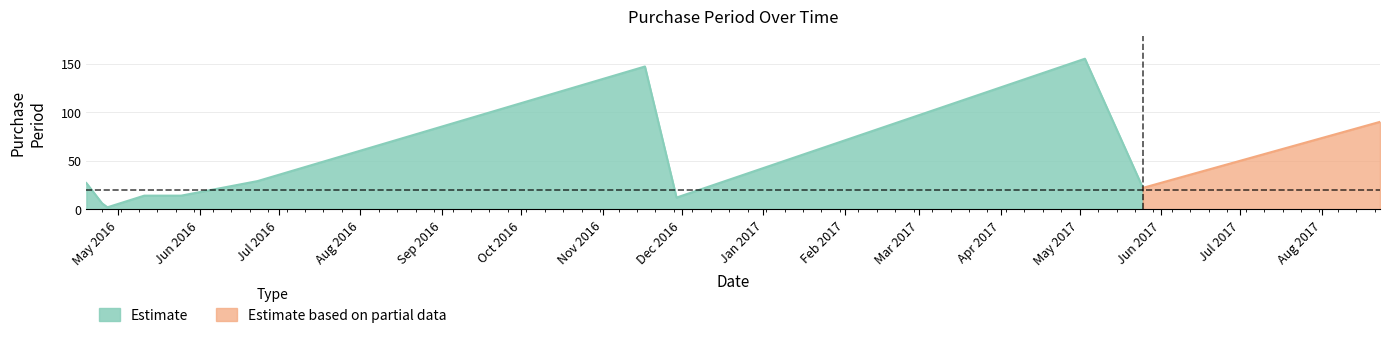

Does the chart display data point markers on the line(s)?

No